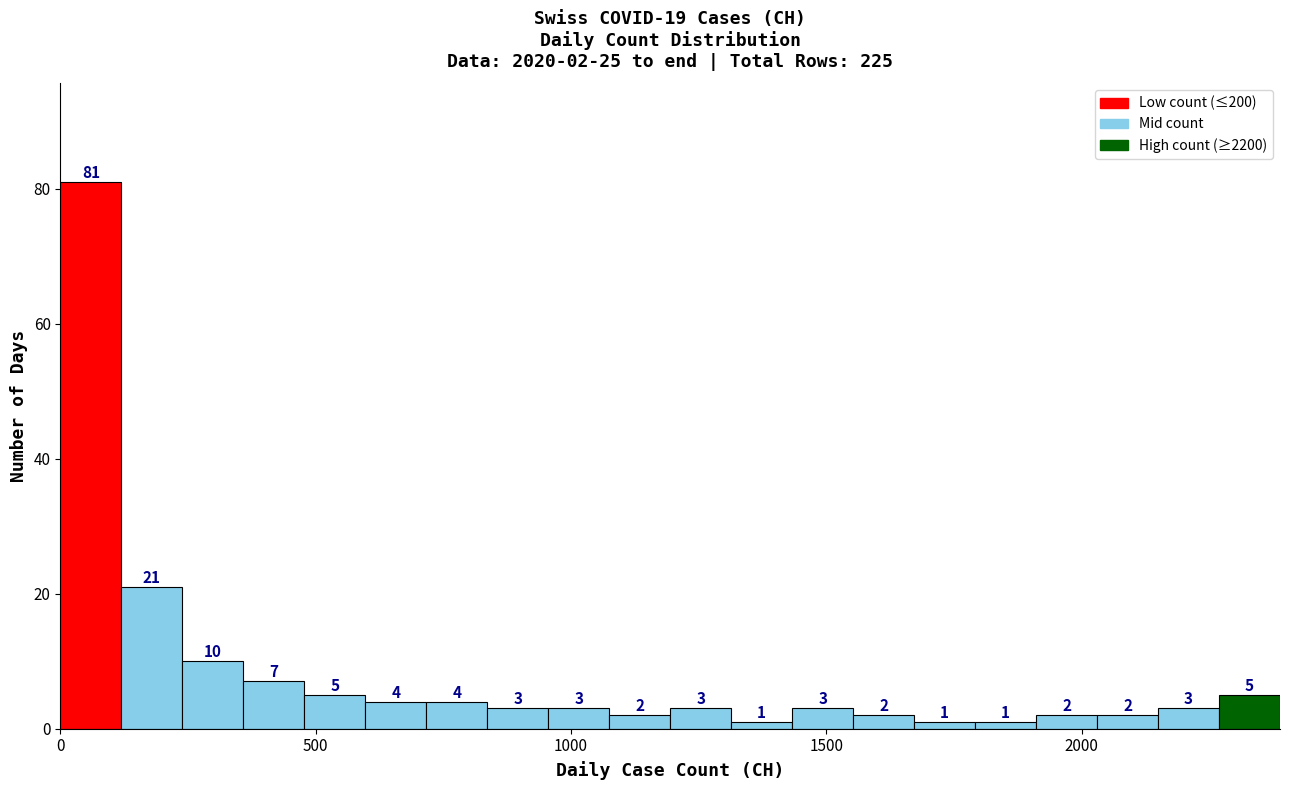

Read against the x-axis, roughly where is the centre of the tallest bar?

50